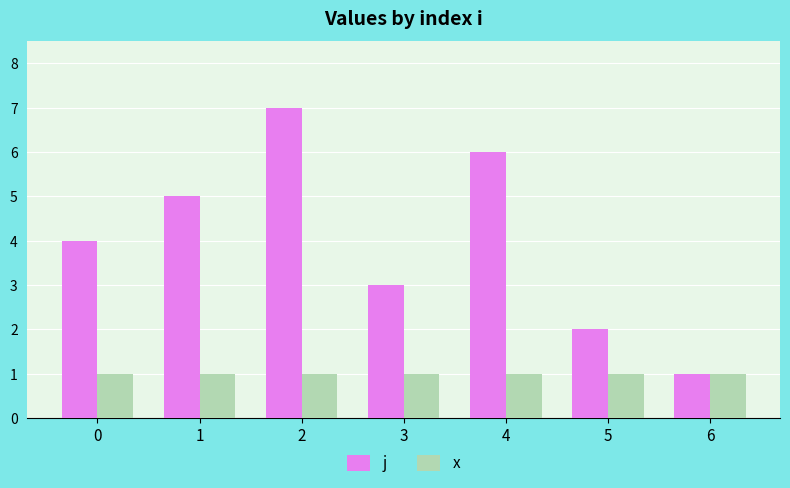

Which series has the largest total across all categories?

j